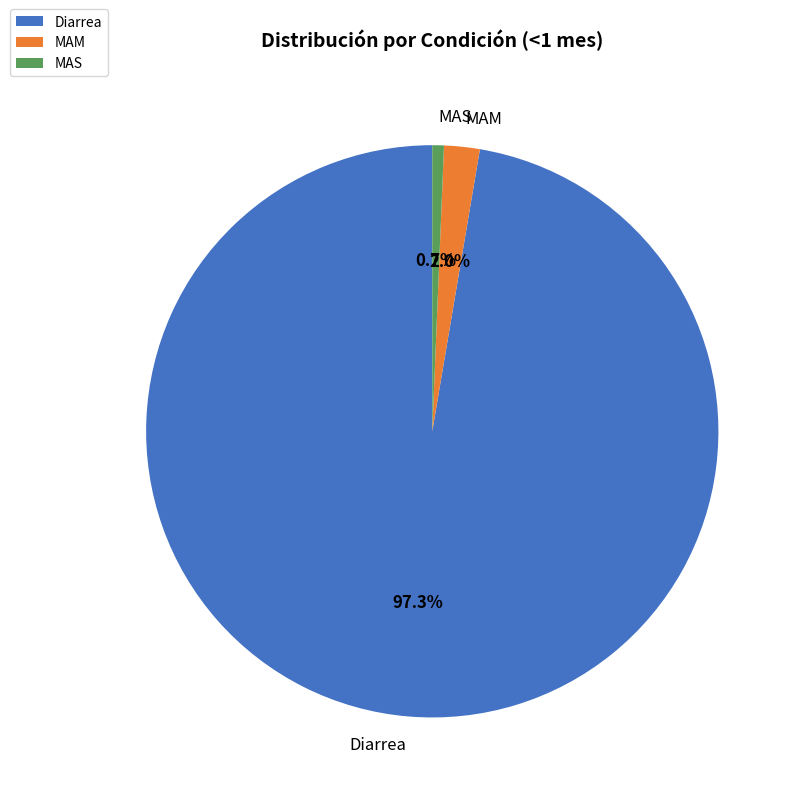

To the nearest percent, what is the difference between the largest and smallest slice percentages?

97%